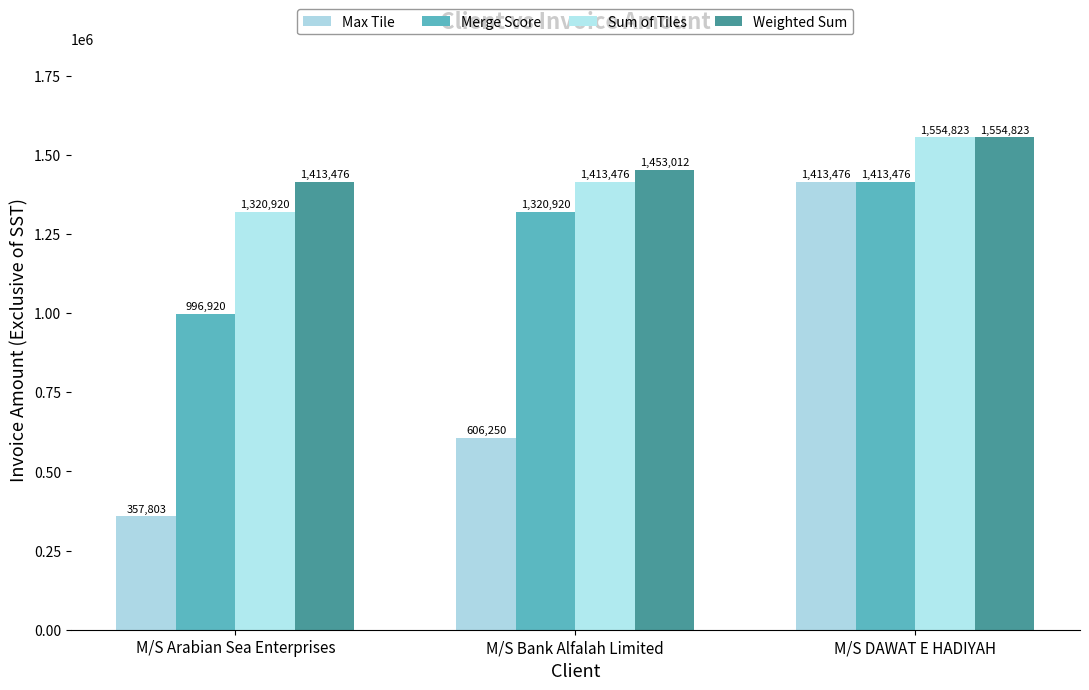

Count the Merge Score values in the range 996920 to 1413476.

3